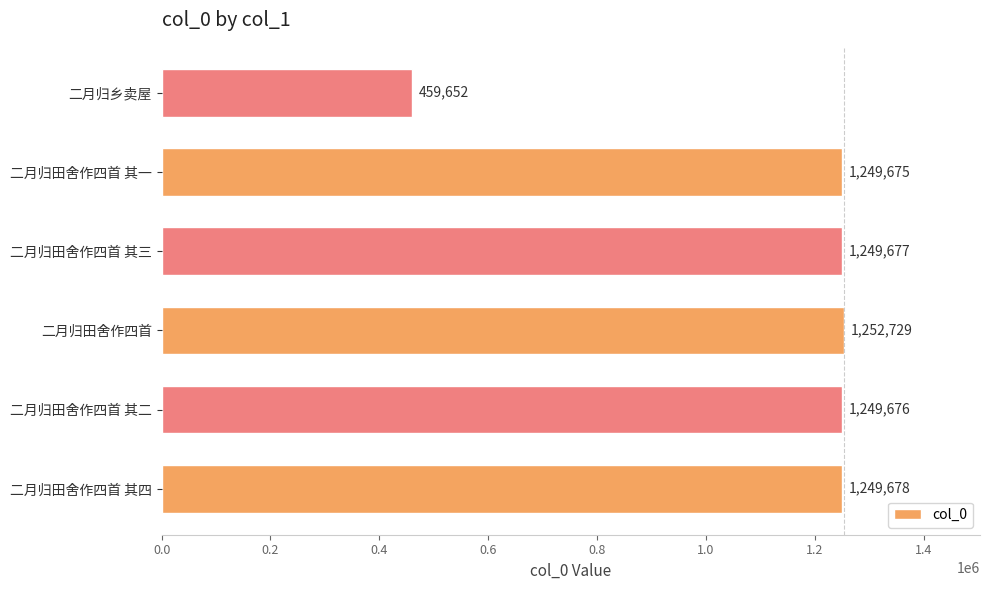

What is the sum of the values at 二月归田舍作四首 其二 and 二月归乡卖屋?

1709328